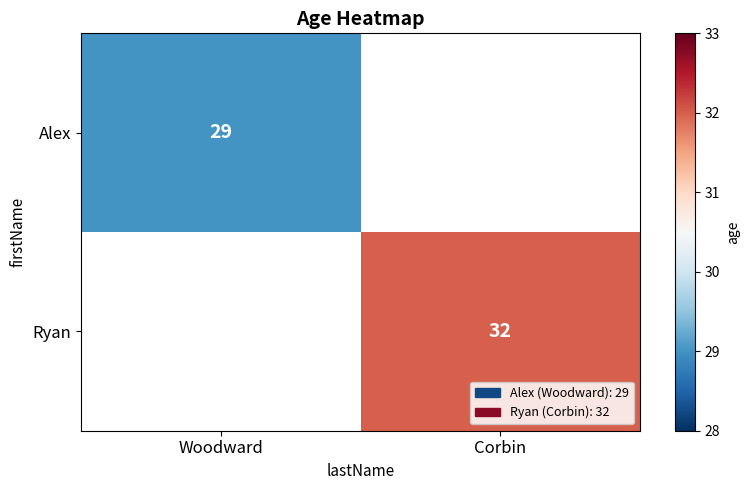

How many series are shown in this chart?

2